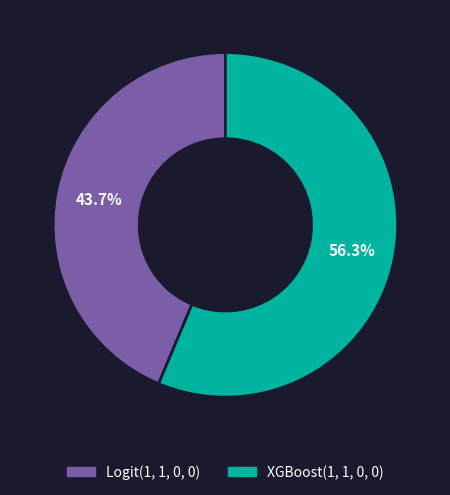

Between Logit(1, 1, 0, 0) and XGBoost(1, 1, 0, 0), which is larger?

XGBoost(1, 1, 0, 0)